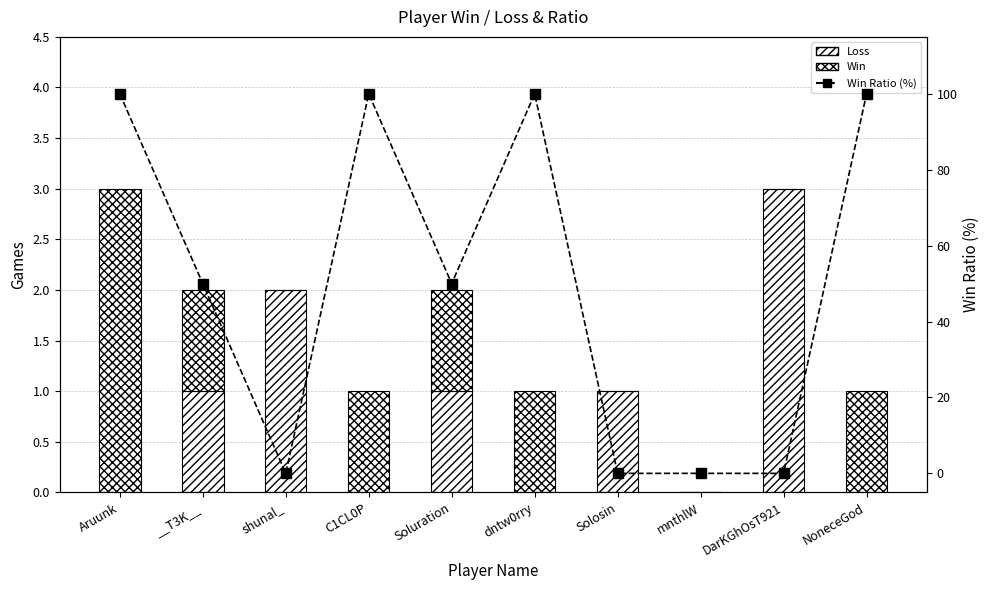

Is it true that Win Ratio (%) equals 0 at mnthlW?

True